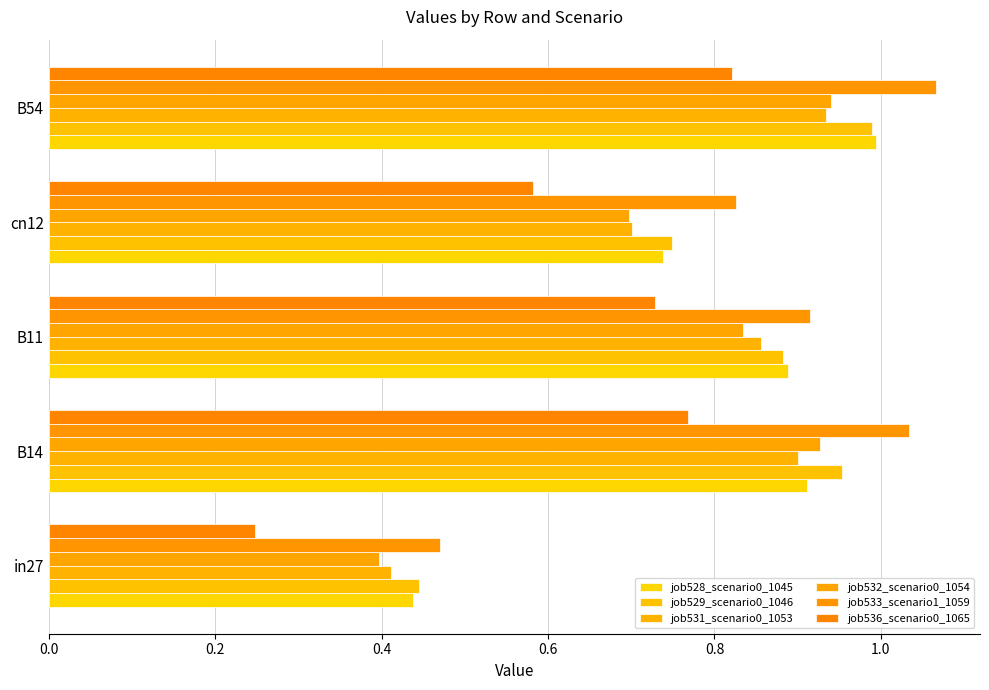

Count the number of data series in this chart.

6